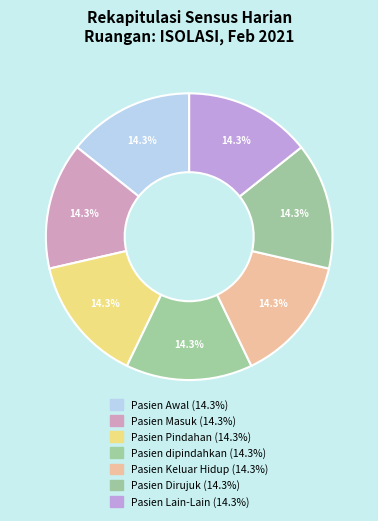

Count the number of slices in the pie.

7